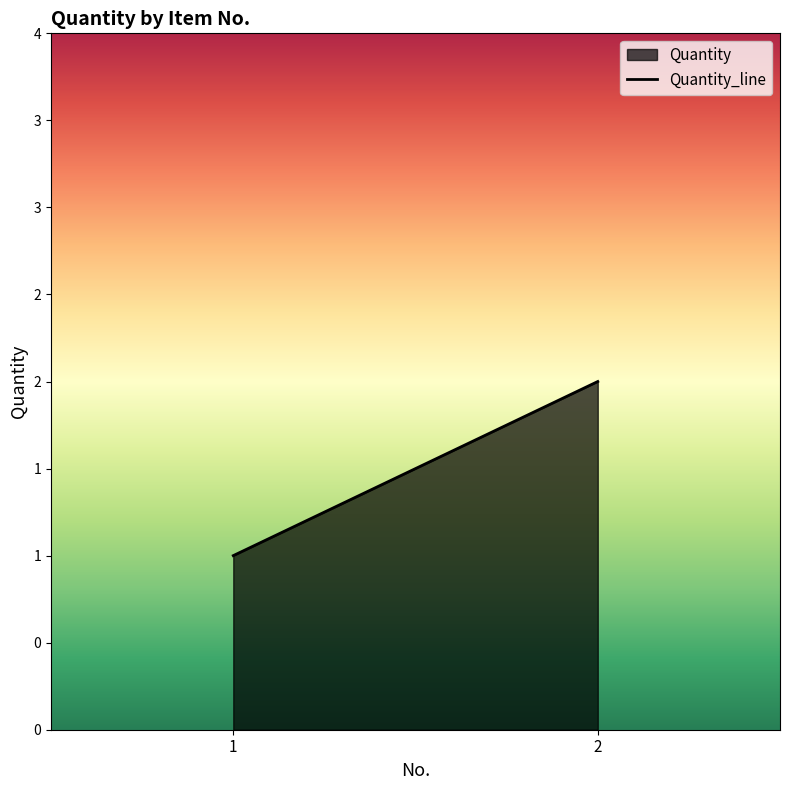

What is the minimum value shown in the chart?

1